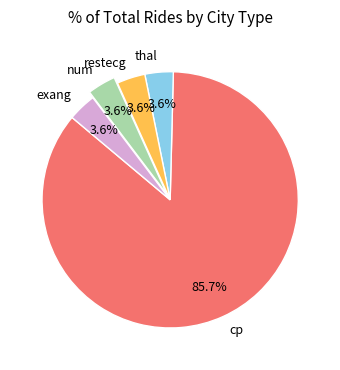

To the nearest percent, what percentage of the pie is cp?

86%